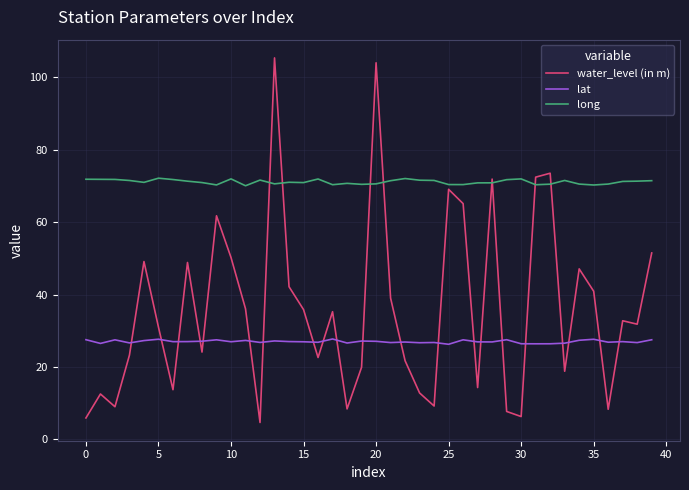

What is the difference between the maximum and minimum values in the long series?

2.1